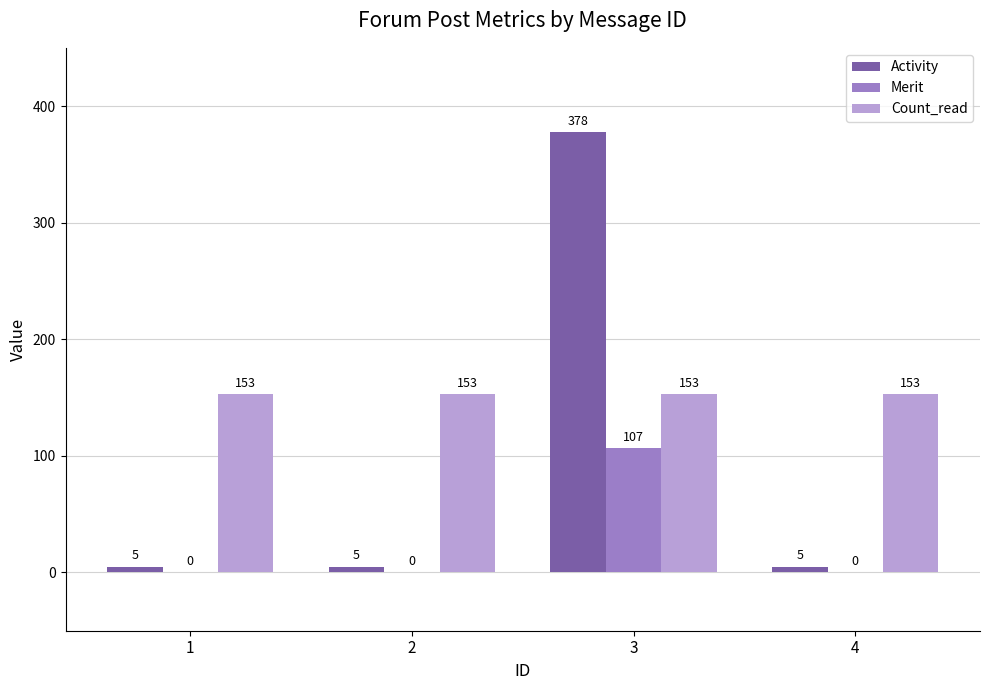

Is the value of Merit at 4 greater than the value of Activity at 4?

No